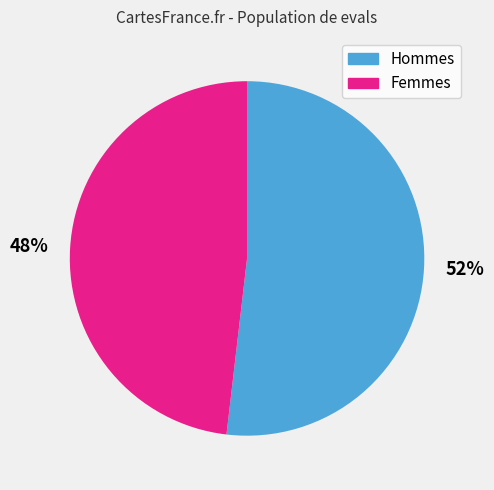

What is the largest slice in the pie chart?

Hommes